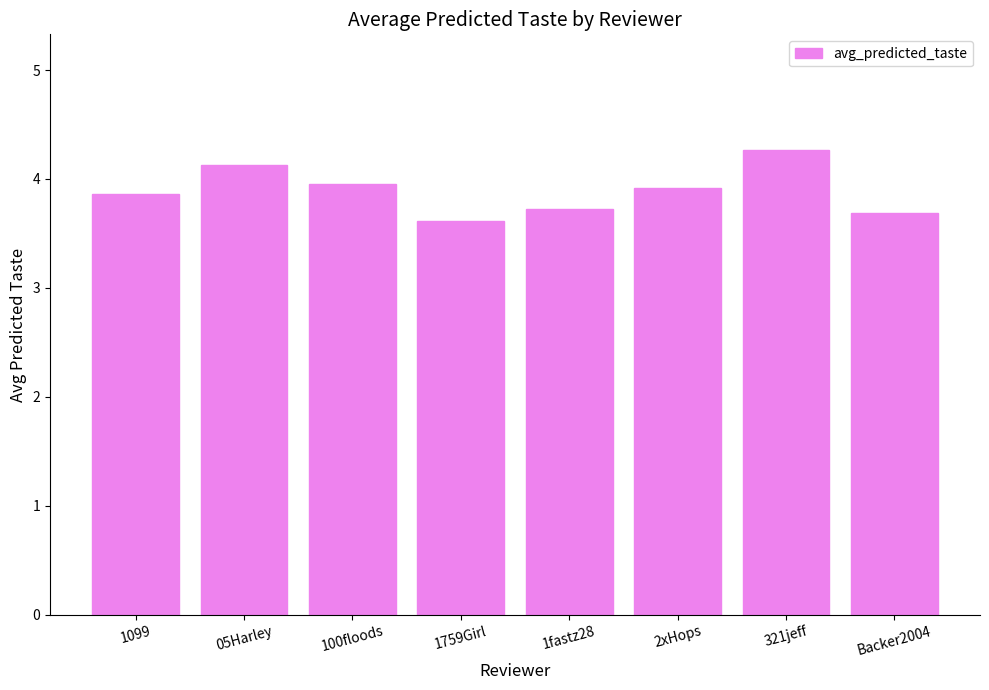

Between 1fastz28 and 1099, which is larger?

1099